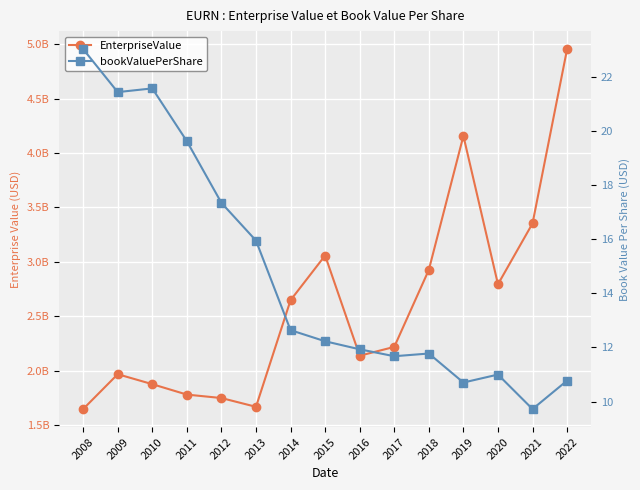

Rank the series at 2009 from lowest to highest value.

bookValuePerShare, EnterpriseValue